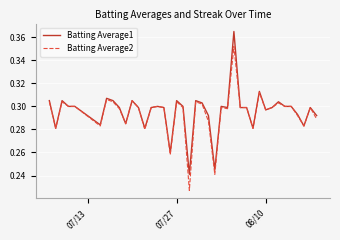

List the series in order of their peak value, lowest first.

Batting Average2, Batting Average1